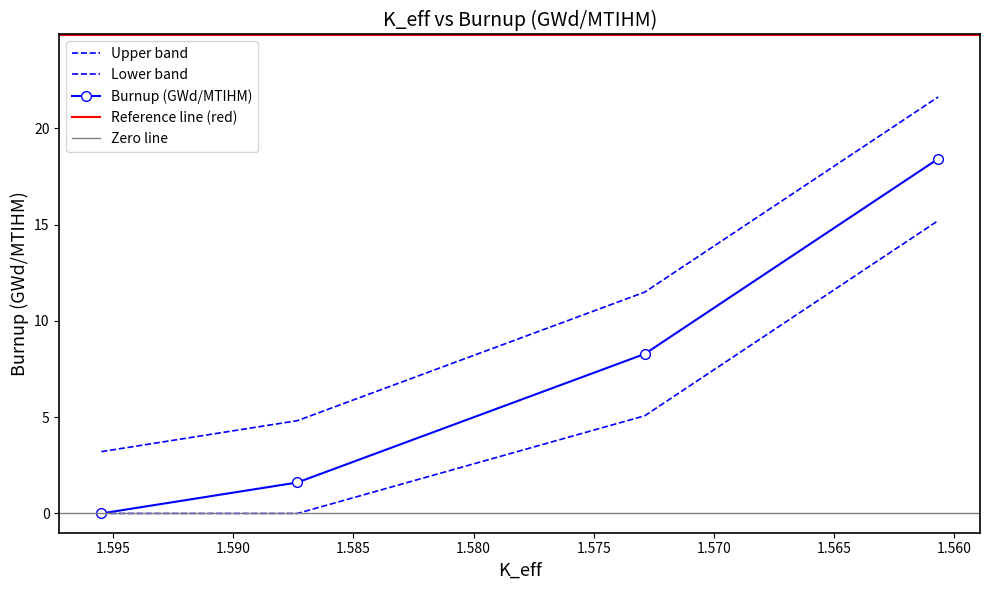

True or false: the data has more than 2 interior local peaks.

False